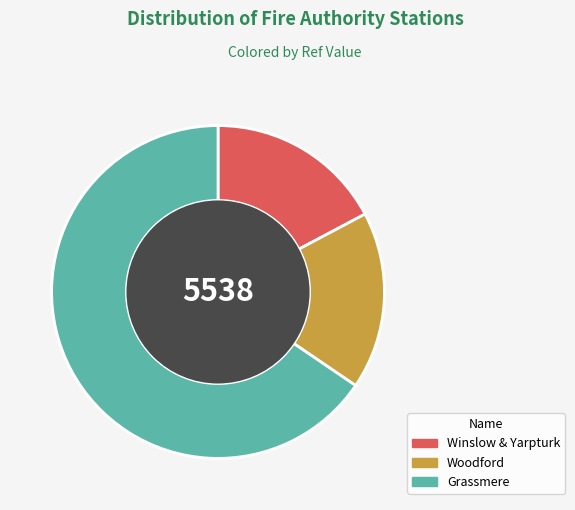

Which category has the biggest portion of the pie?

Grassmere